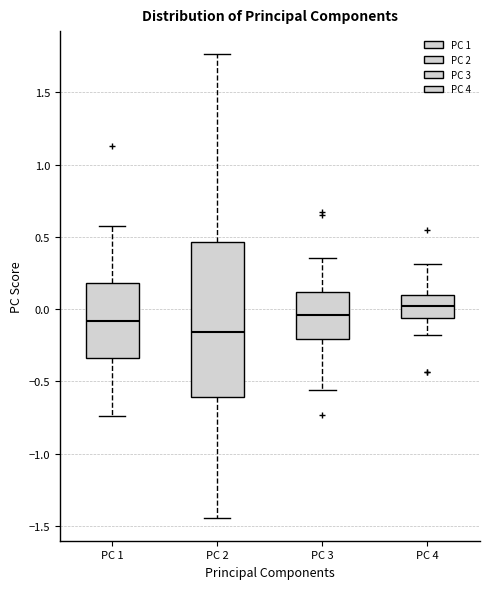

Which box's median line is the highest?

PC 4